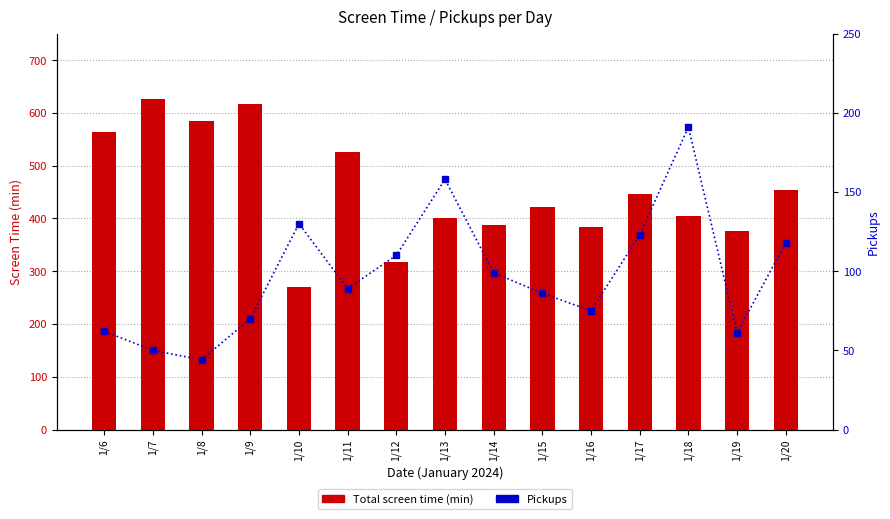

What is the difference between the Total screen time (min) values at 1/15 and 1/12?

105